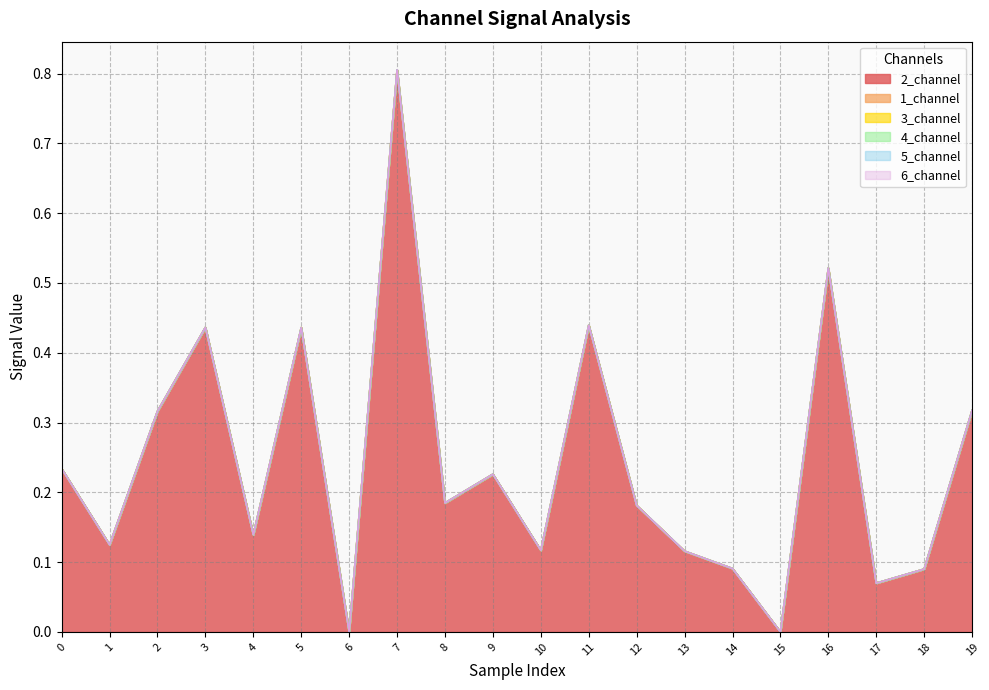

True or false: 1_channel and 6_channel cross at least once.

False